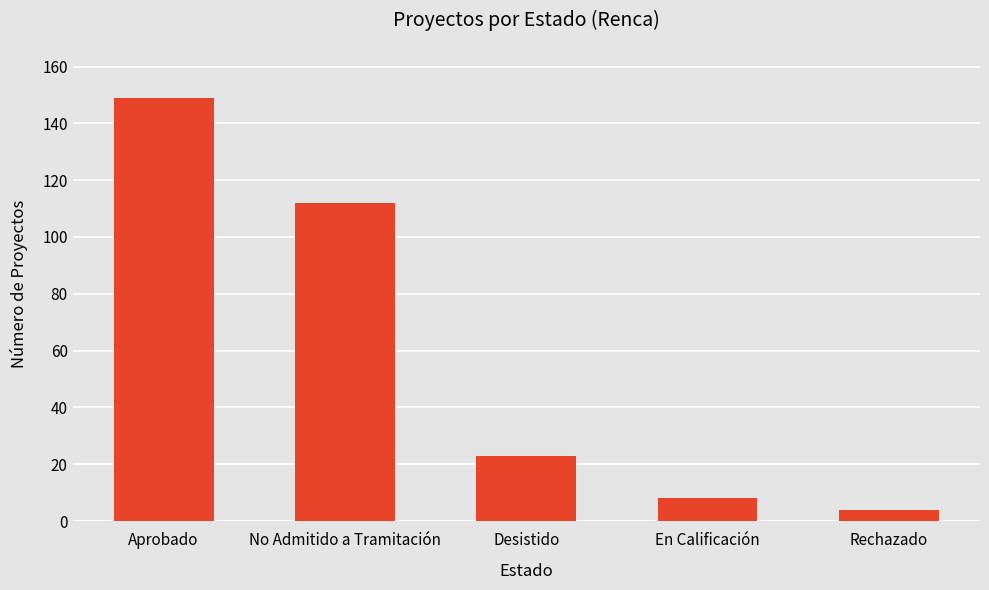

Count the number of categories in the chart.

5